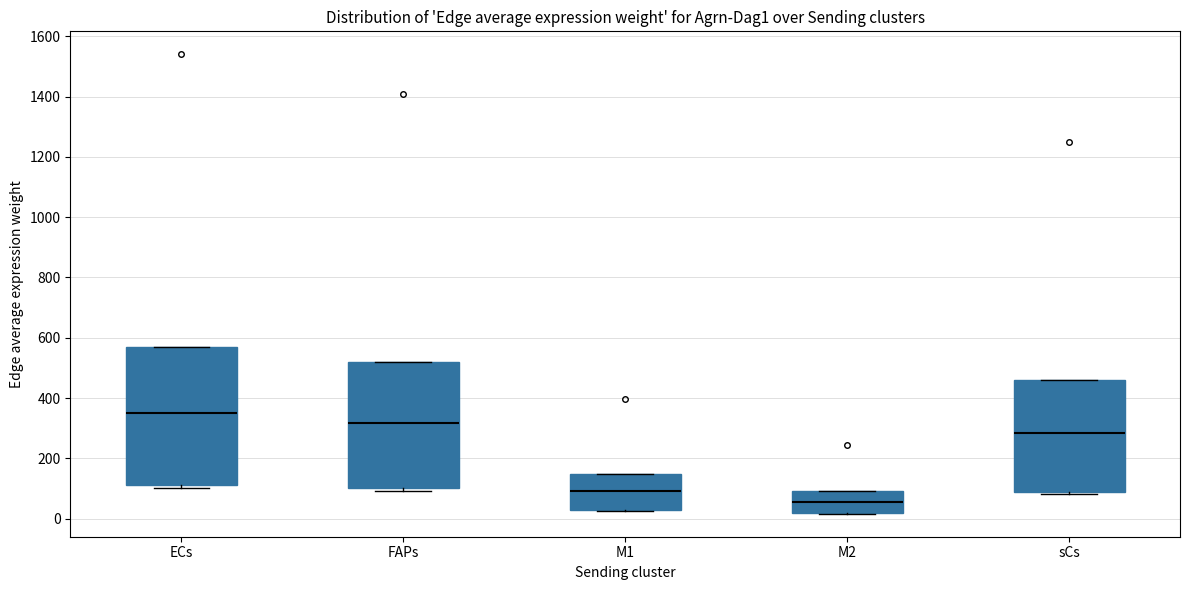

Which box's median line is the highest?

ECs